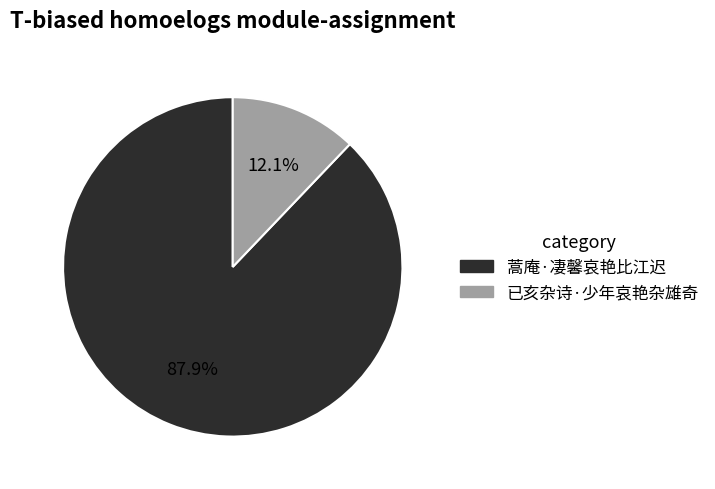

Is 蒿庵·凄馨哀艳比江迟 the majority of the pie?

Yes